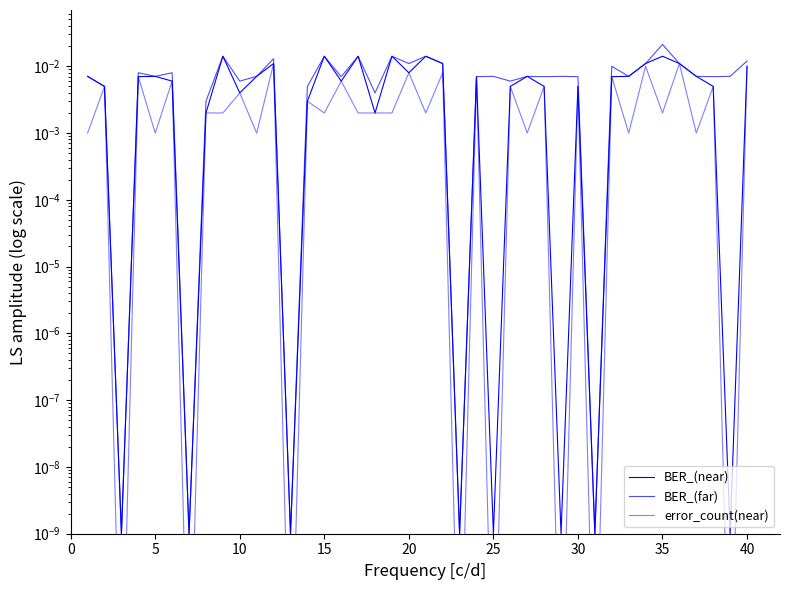

How many lines are shown in the chart?

3